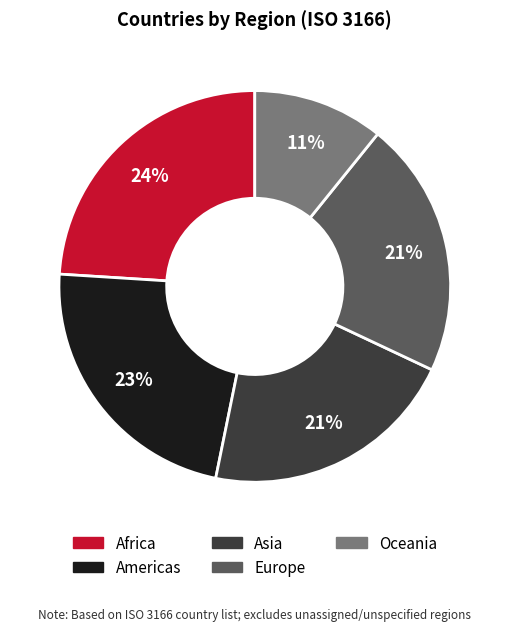

What is the ratio of the value at Asia to the value at Americas?

0.9